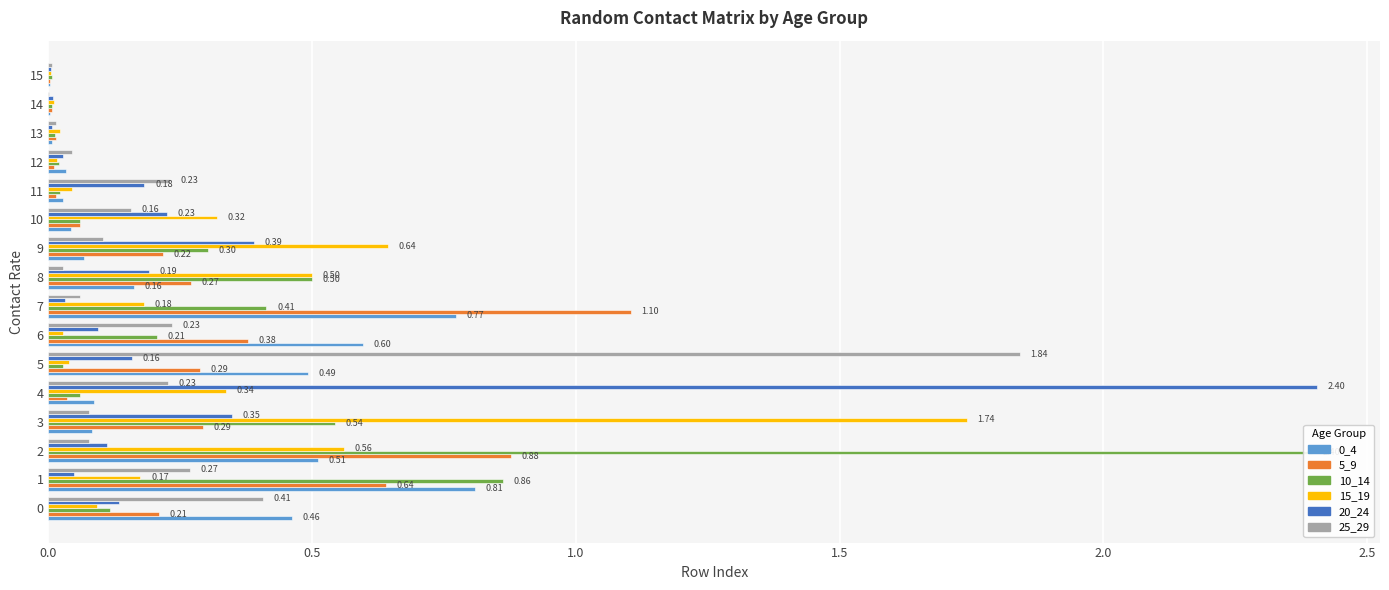

The value of 5_9 at 8 is 0.1. True or false?

False